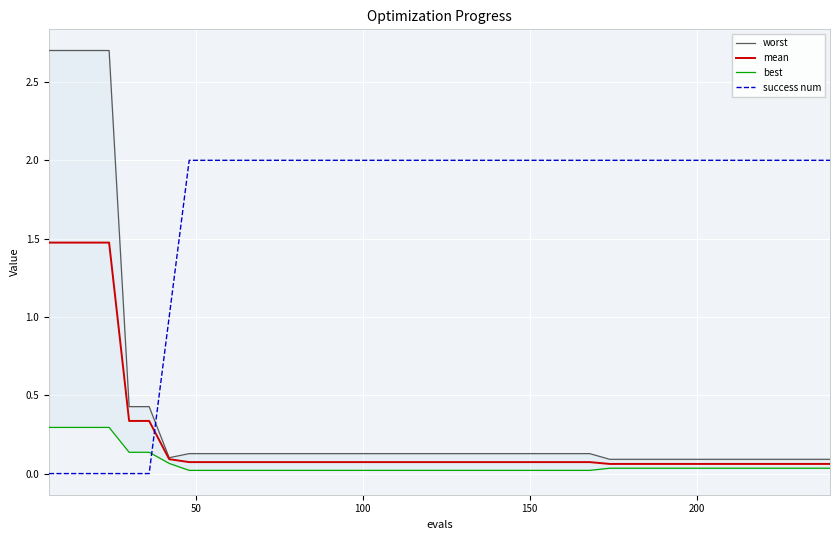

What is the average value of the mean series?

0.2